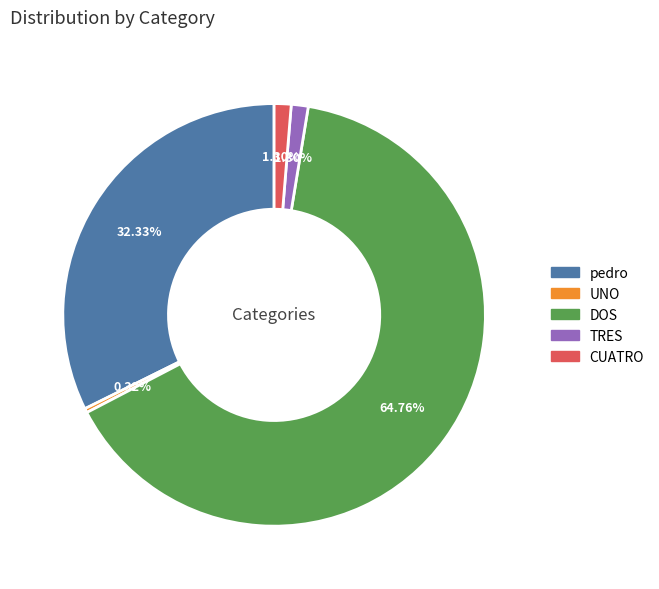

True or false: TRES accounts for 1% of the total.

True